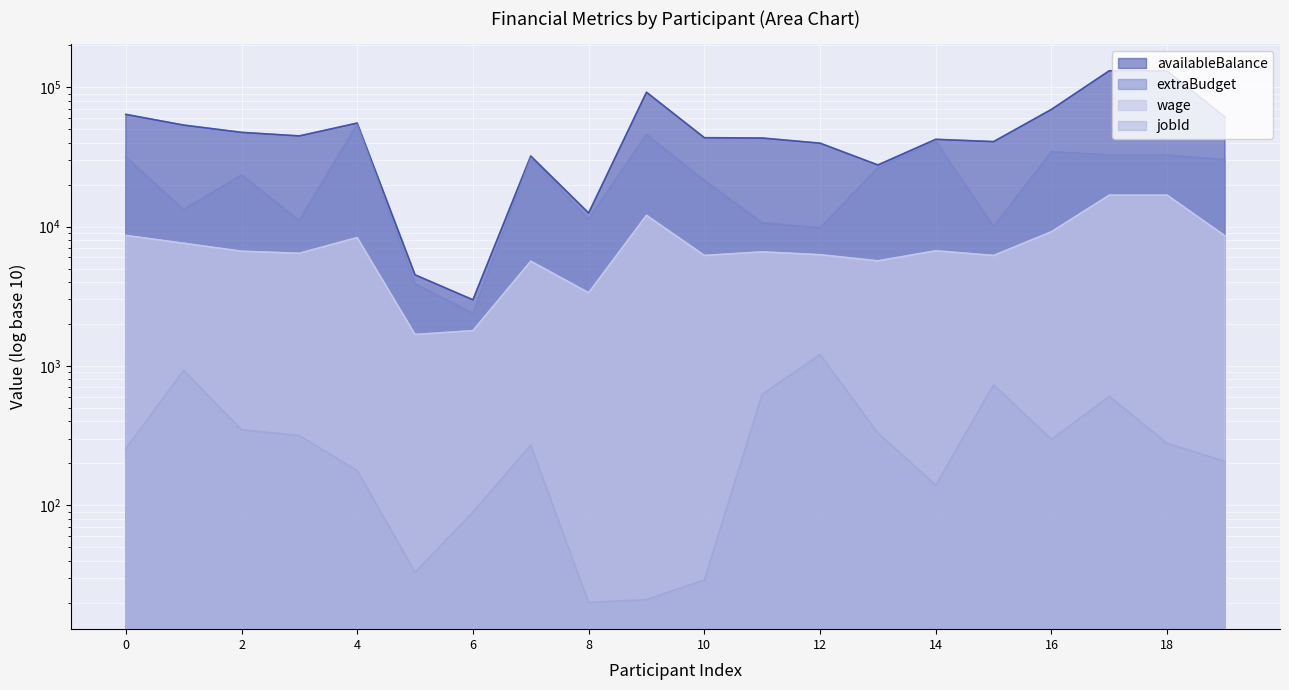

What are all the series names shown in the legend?

wage, extraBudget, availableBalance, jobId